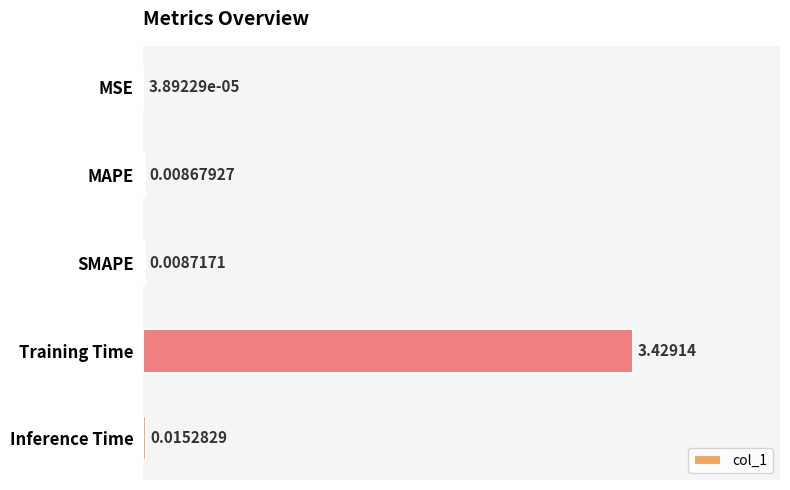

Which label corresponds to the largest value in the chart?

Training Time